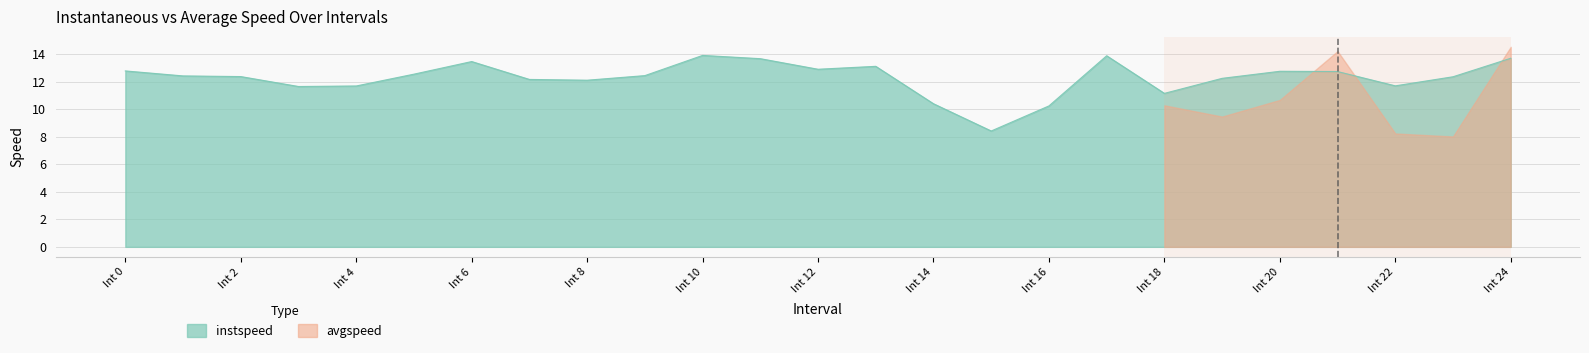

How many points are lower than both their immediate neighbors (excluding endpoints)?

6